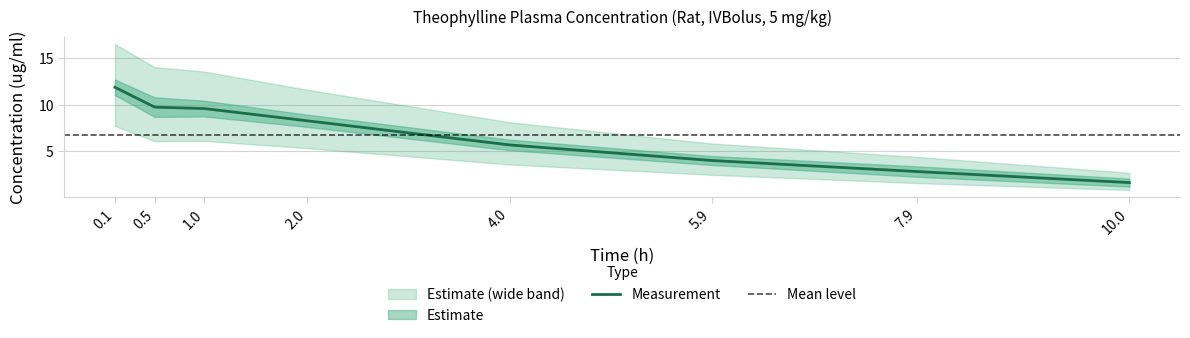

What is the label of the 7th point from the left?

7.9